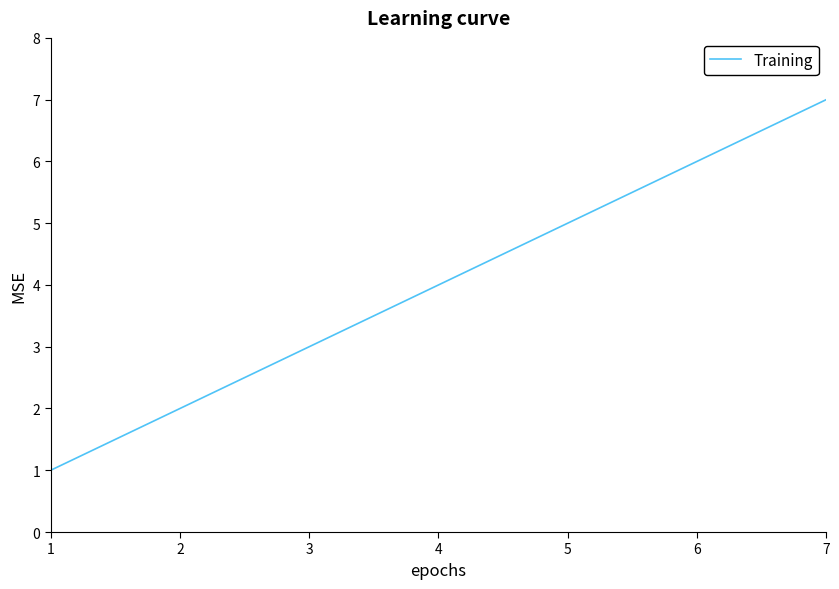

Which label corresponds to the smallest value in the chart?

1